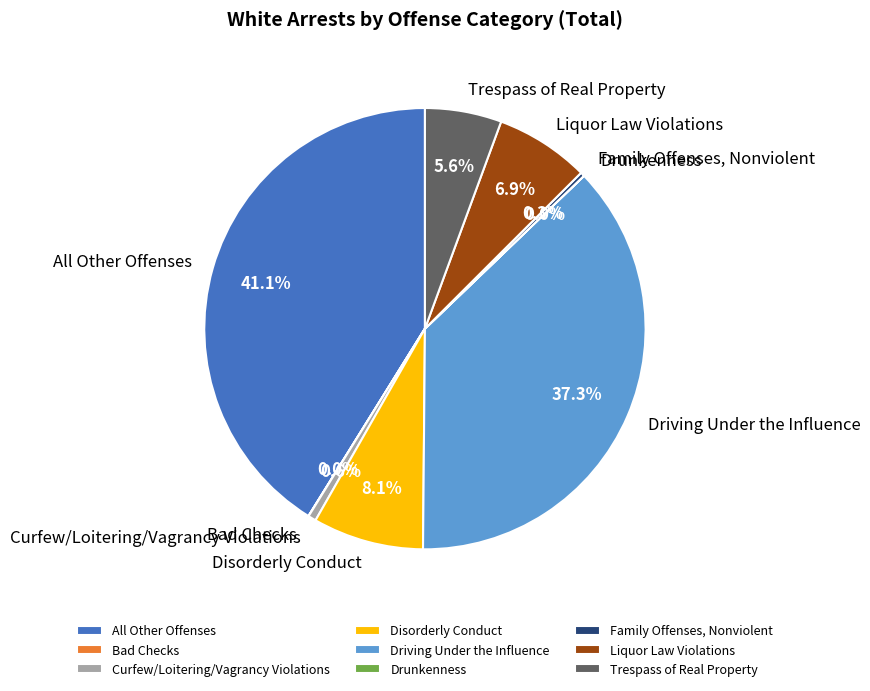

Does Trespass of Real Property represent more than half of the total?

No